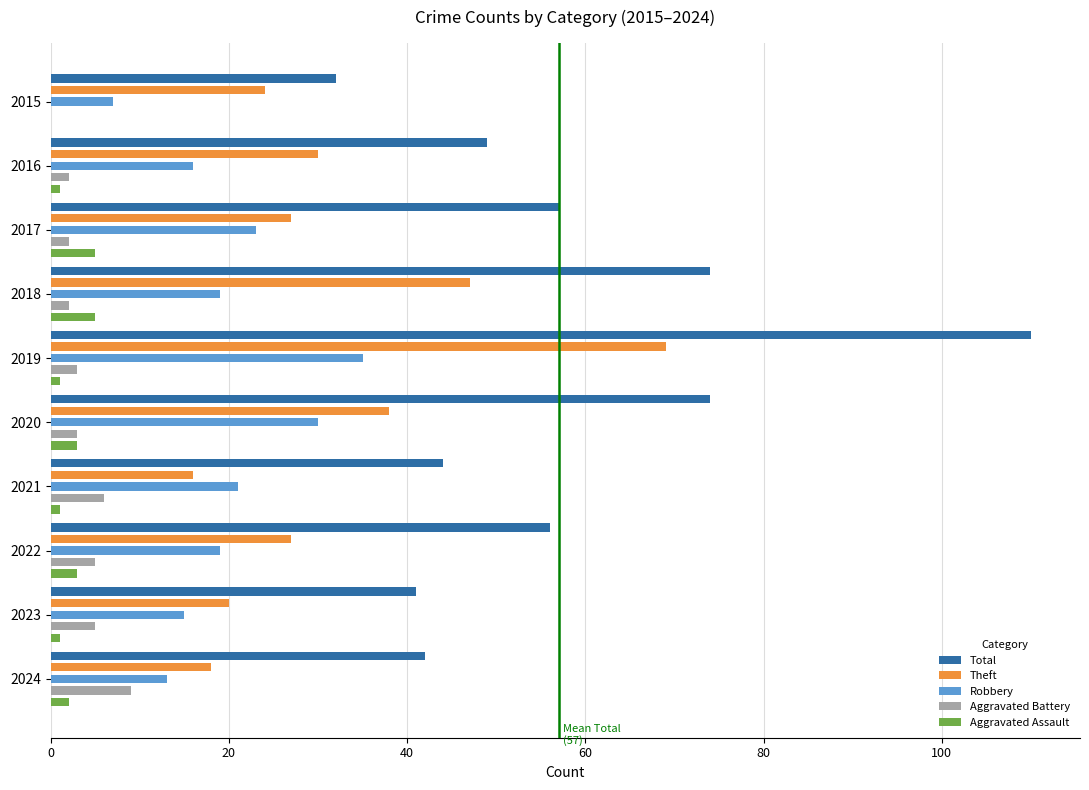

At 2017, list the series in order from largest to smallest.

Total, Theft, Robbery, Aggravated Assault, Aggravated Battery